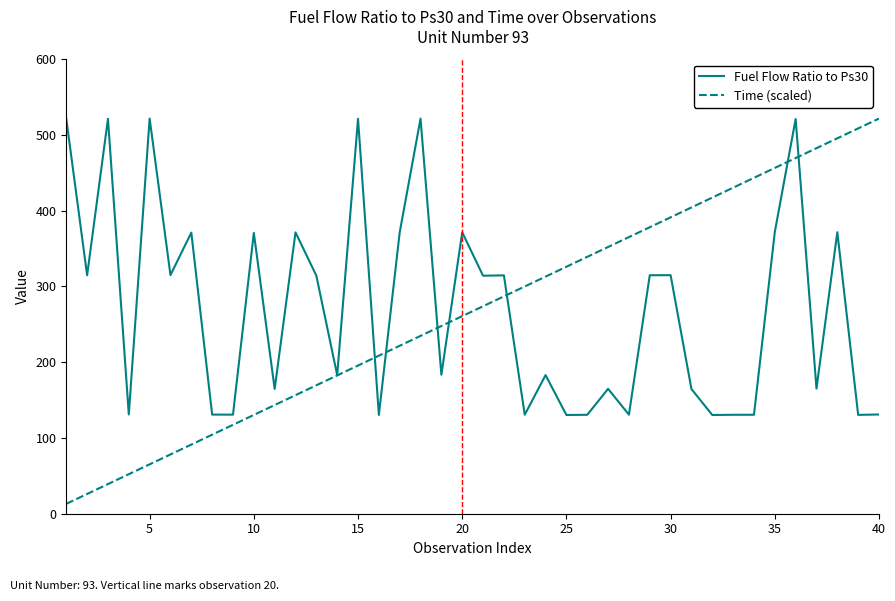

Which series has the widest spread of values?

Time (scaled)